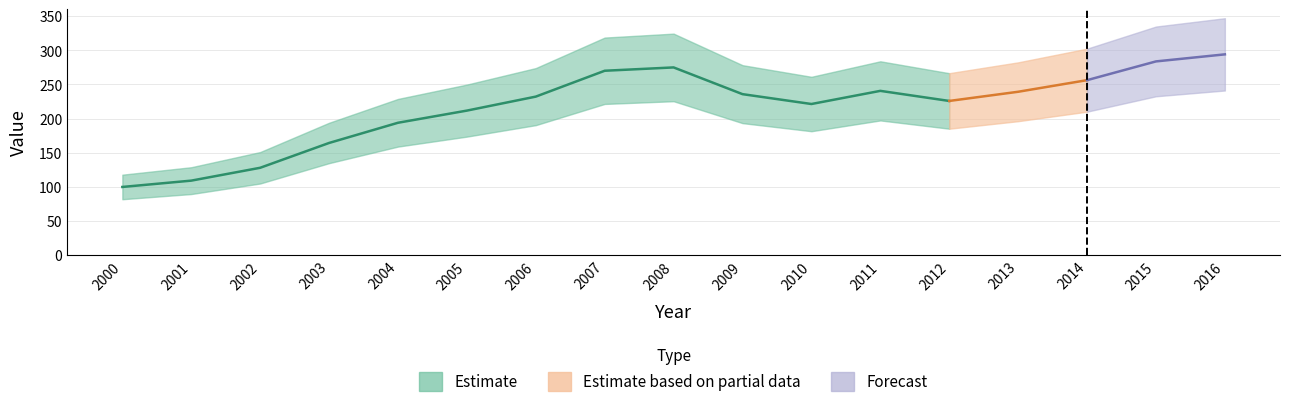

What is the change in value from 2003 to 2010?

+57.1